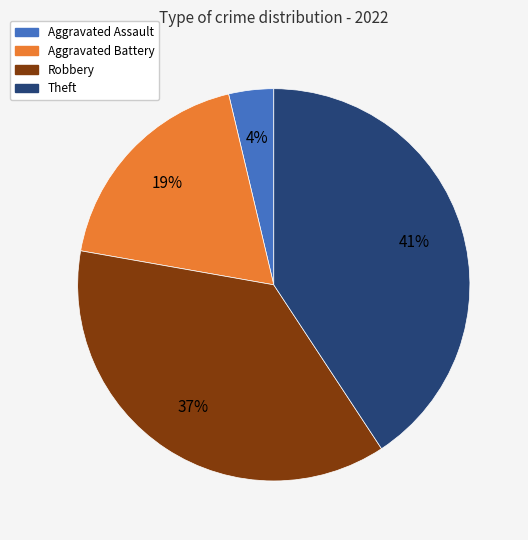

Does any single category account for the majority?

No